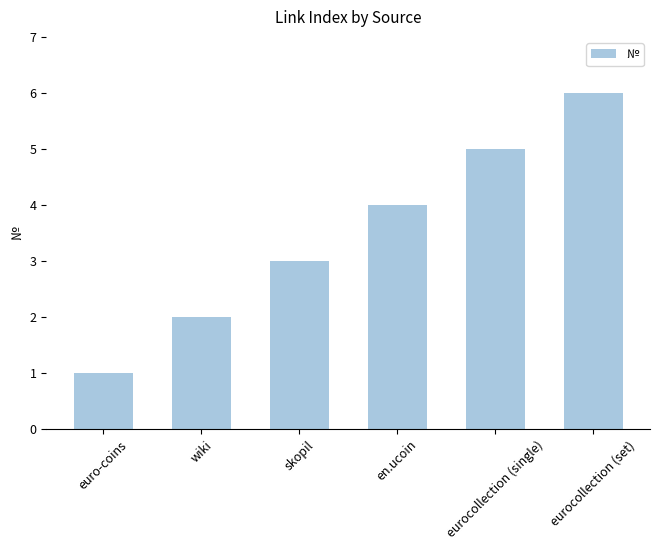

Read the value at eurocollection (single).

5